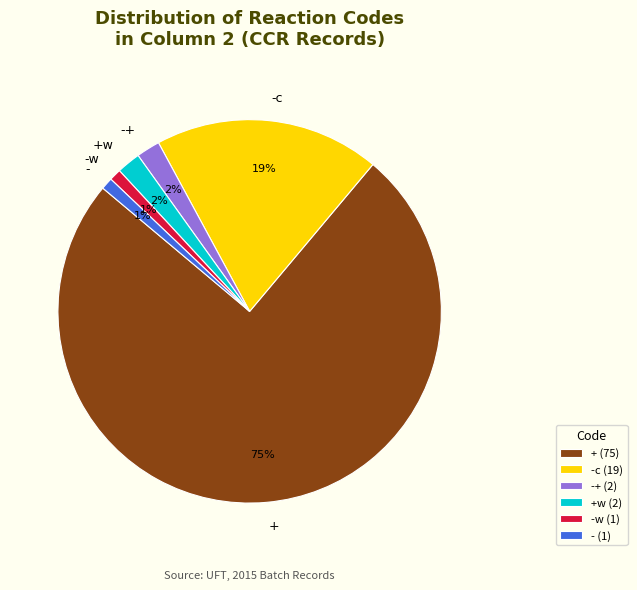

Combined, do - and -c account for over 50%?

No